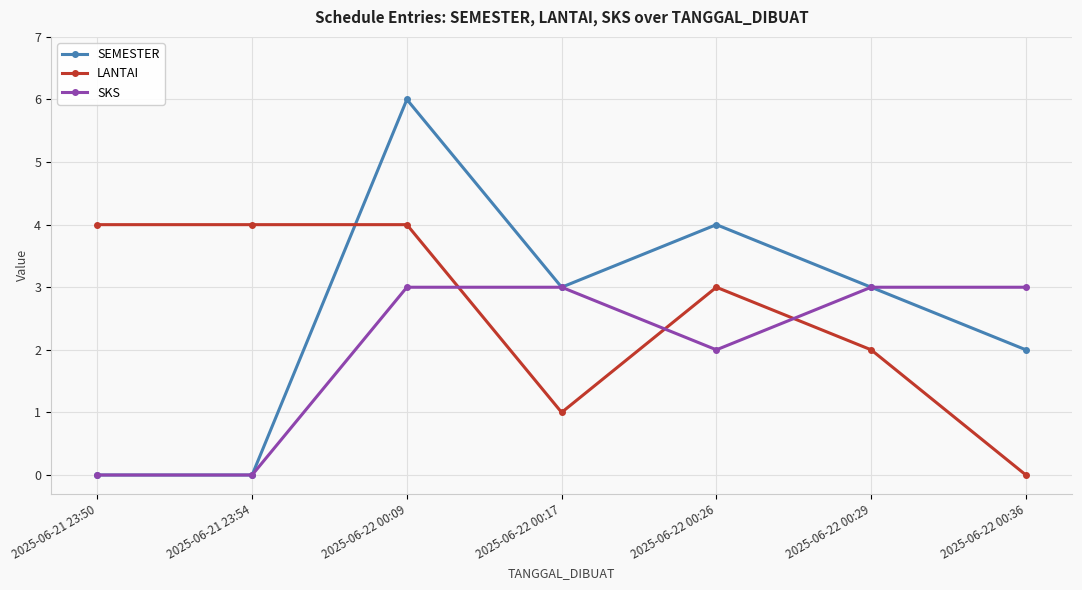

At which label does SEMESTER reach its peak?

2025-06-22 00:09